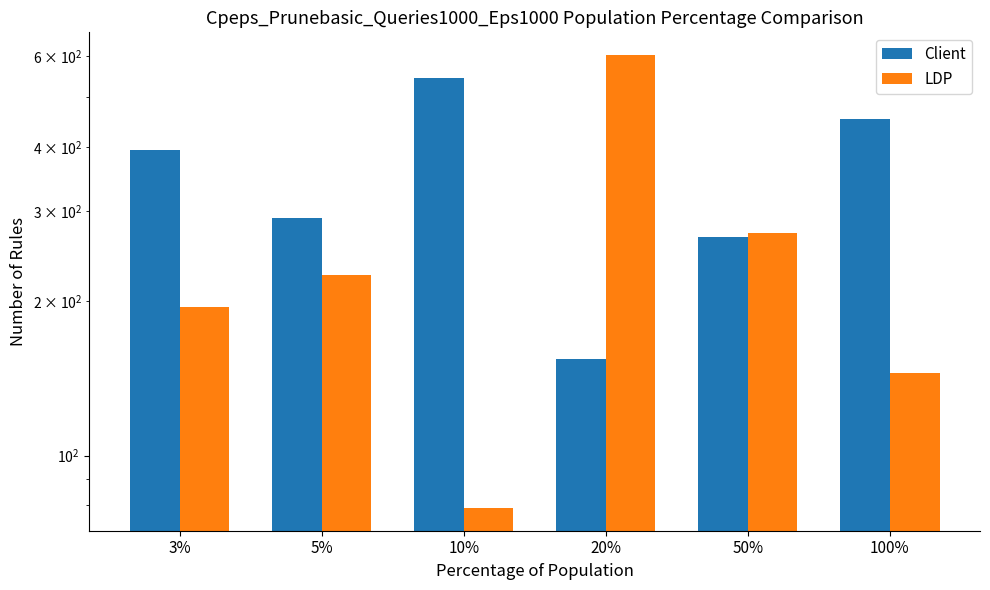

How many values in the LDP series exceed 225?

2